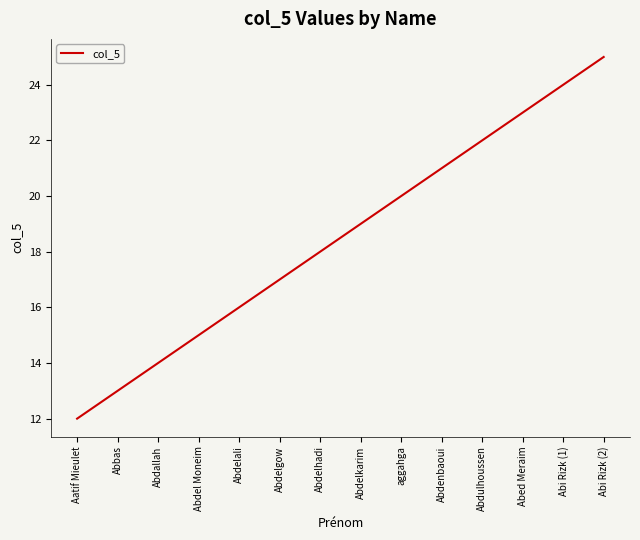

The chart shows a value of 18 at Abdelhadi. True or false?

True